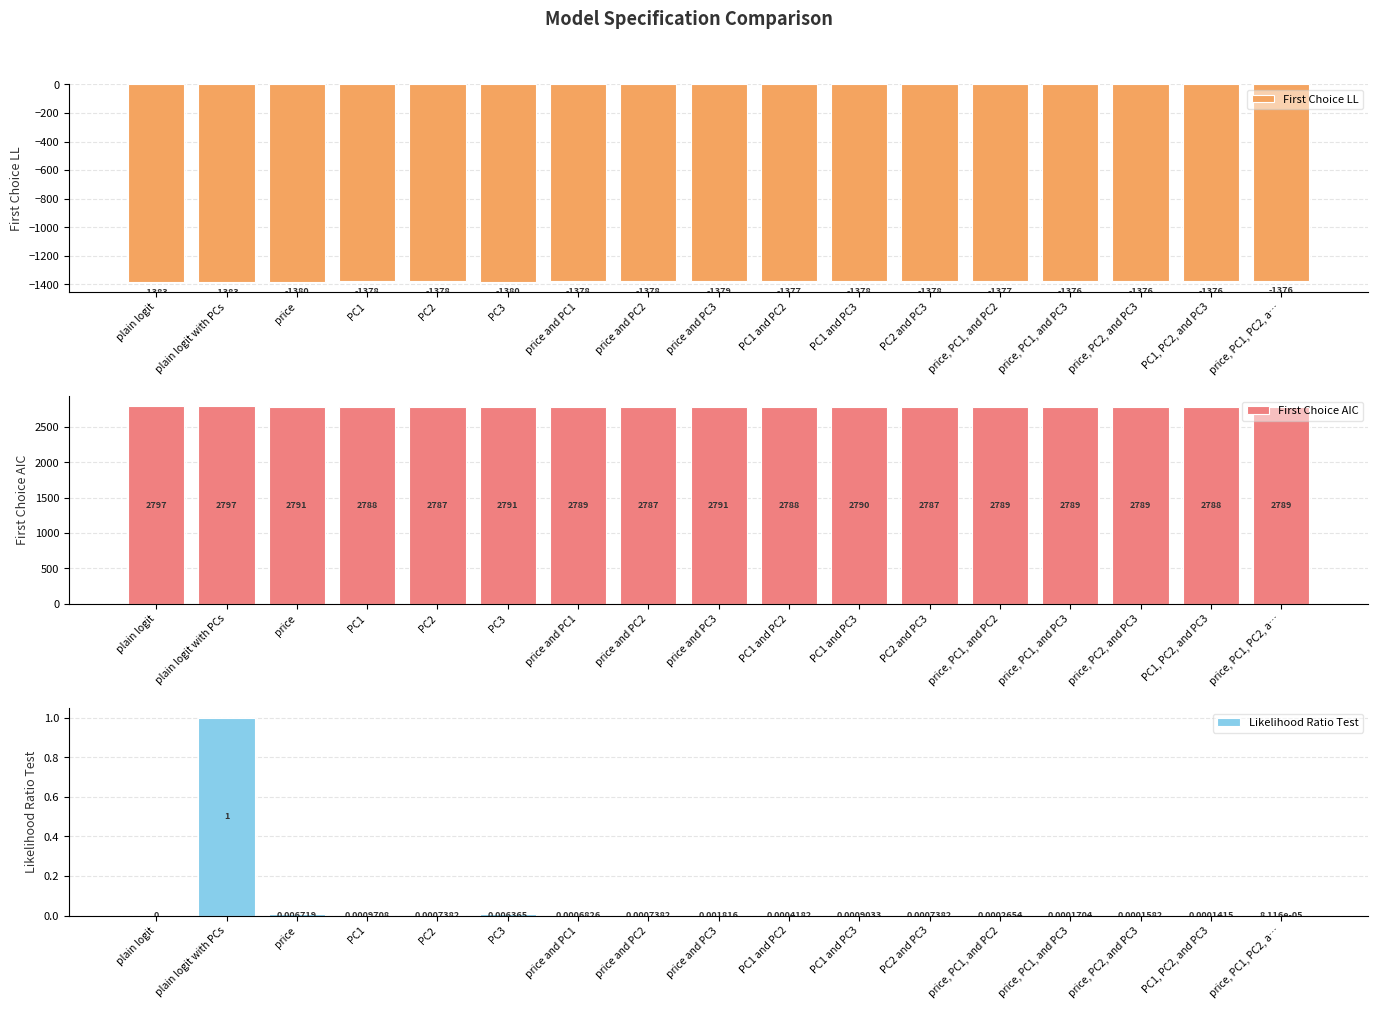

How many categories are shown in the chart?

17